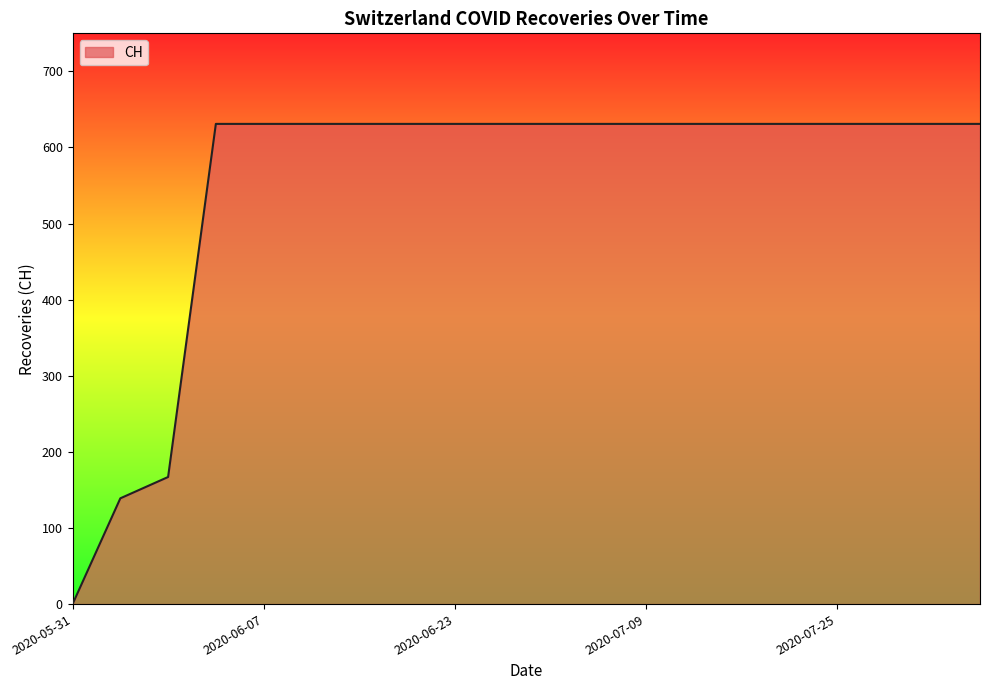

What is the greatest value displayed?

631